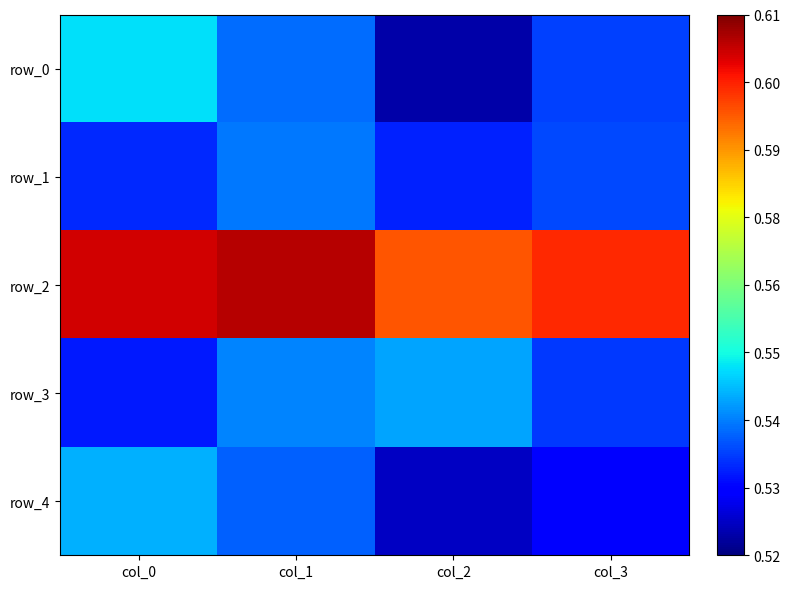

Between col_1 and col_3, which is larger?

col_1